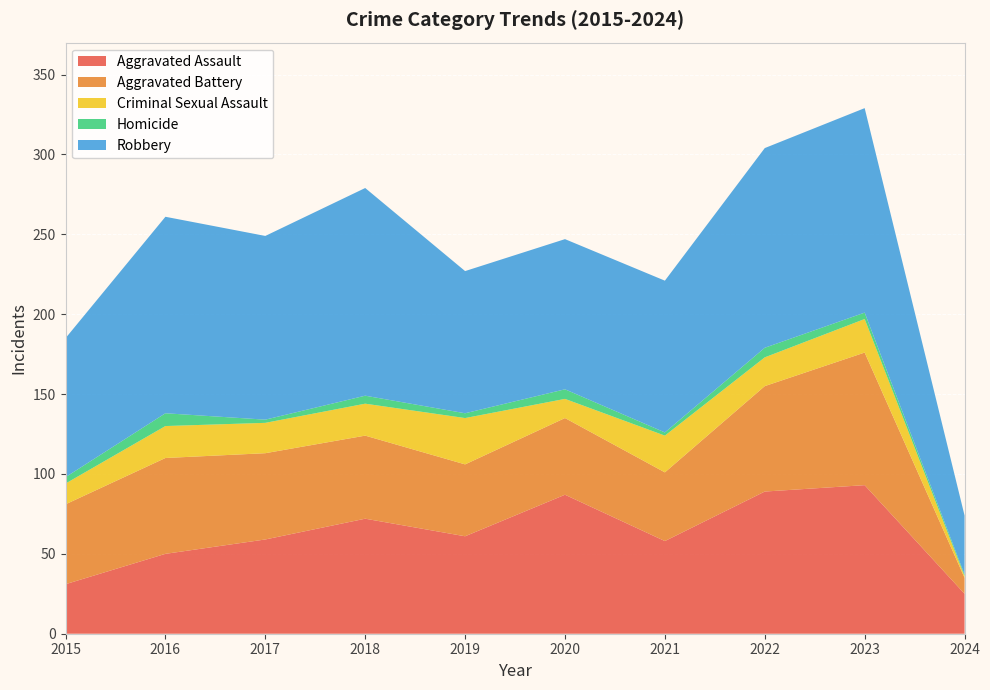

Reading left to right, what are all the values shown in this chart?

Aggravated Assault: 31	50	59	72	61	87	58	89	93	25
Aggravated Battery: 50	60	54	52	45	48	43	66	83	10
Criminal Sexual Assault: 13	20	19	20	29	12	23	18	21	1
Homicide: 4	8	2	5	3	6	2	6	4	1
Robbery: 87	123	115	130	89	94	95	125	128	37